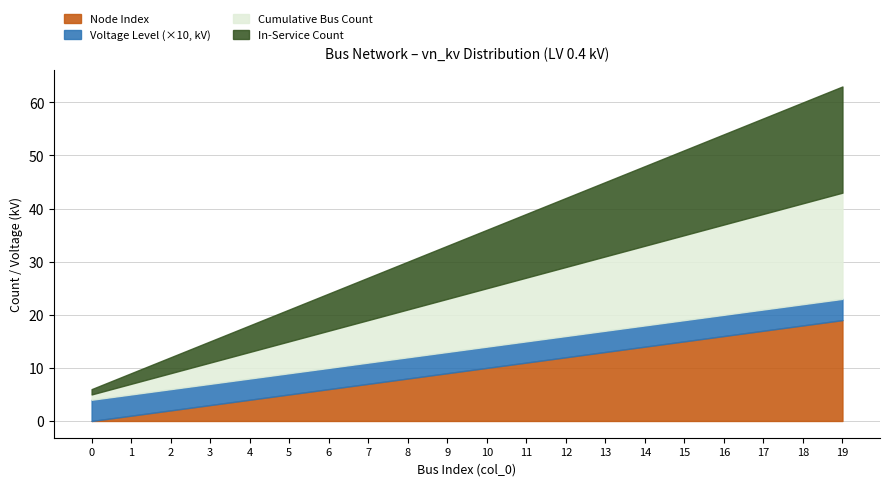

True or false: cumulative count has a value of 1.9 at 4.

False